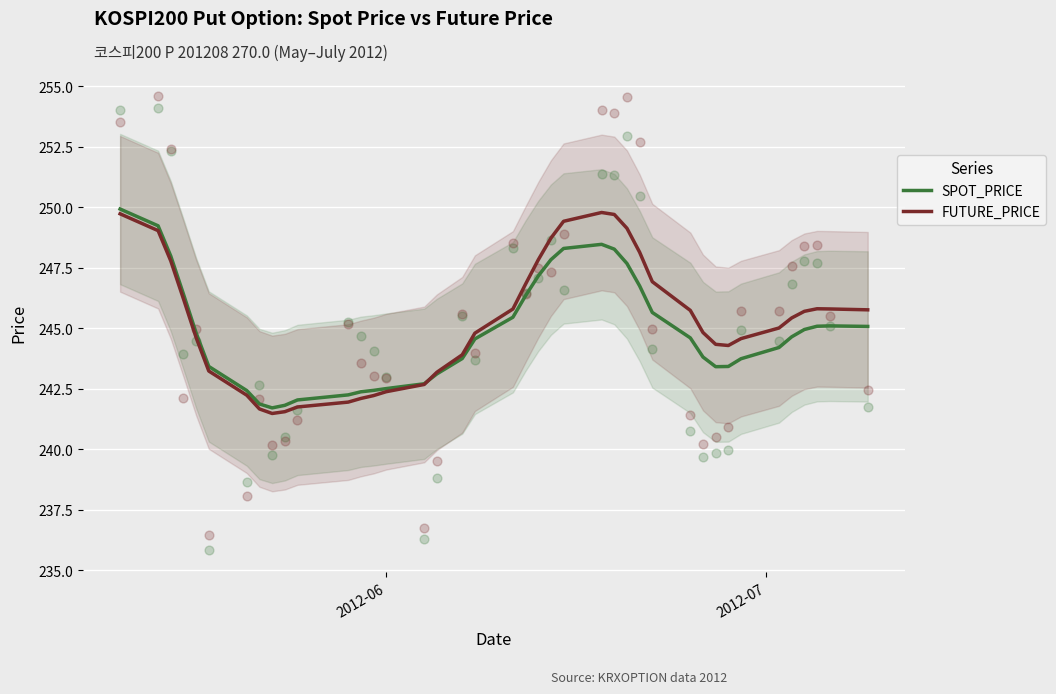

Which series contains the highest Y value?

SPOT_PRICE